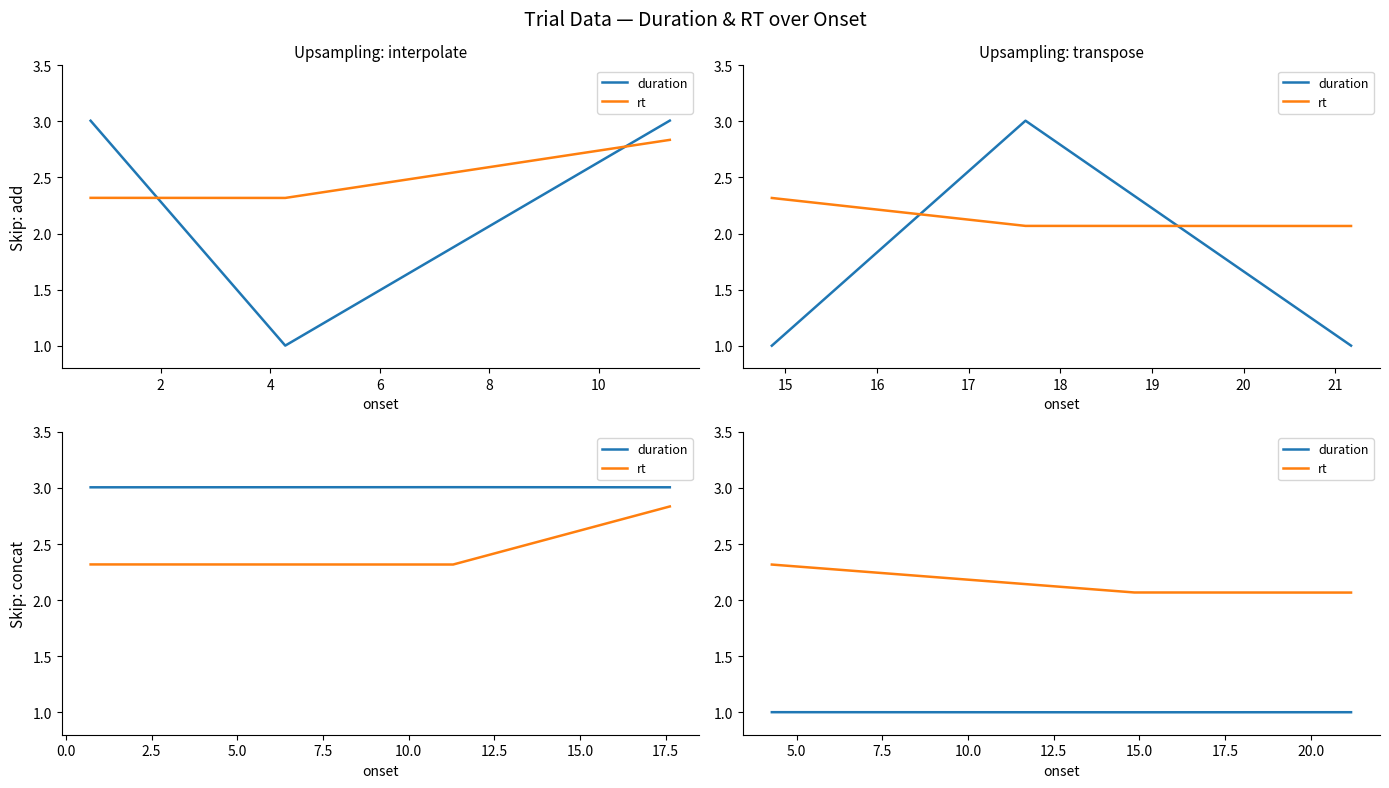

How many data points does each series have?

3